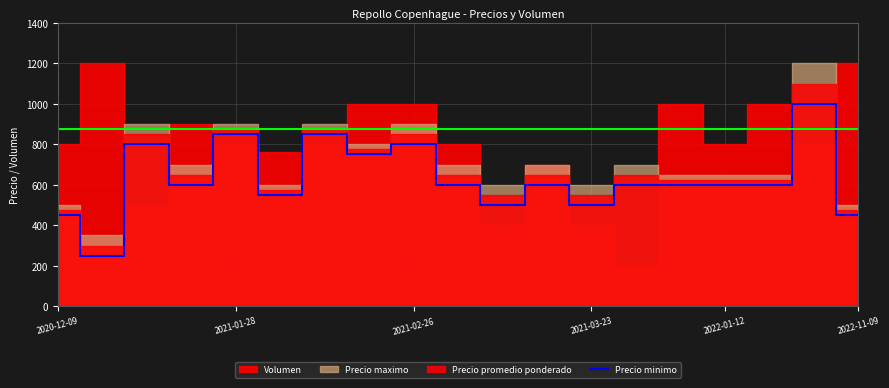

What is the sum of the values at 2021-01-28 and 7?

1000